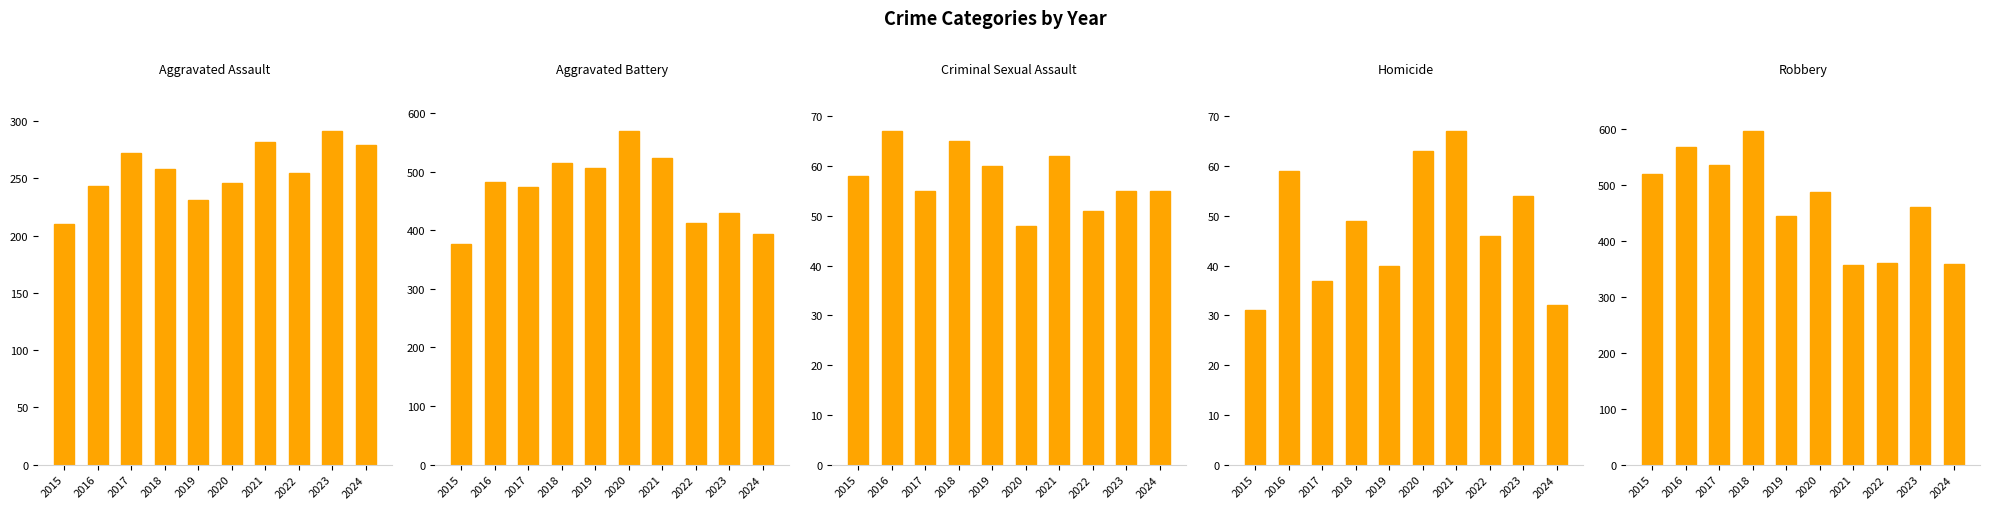

List the labels in order of Aggravated Battery value, smallest first.

2015, 2024, 2022, 2023, 2017, 2016, 2019, 2018, 2021, 2020